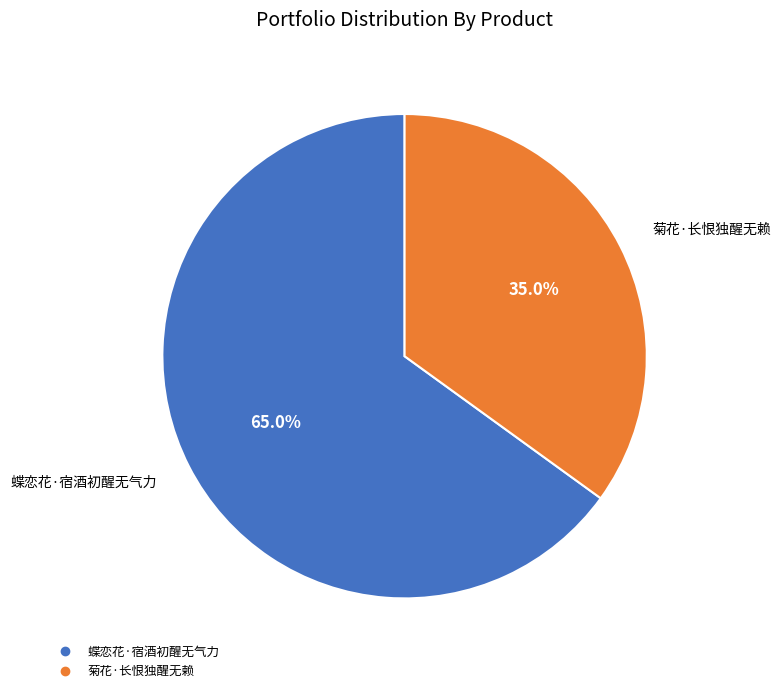

To the nearest percent, what is the difference between the 蝶恋花·宿酒初醒无气力 and 菊花·长恨独醒无赖 slice percentages?

30%